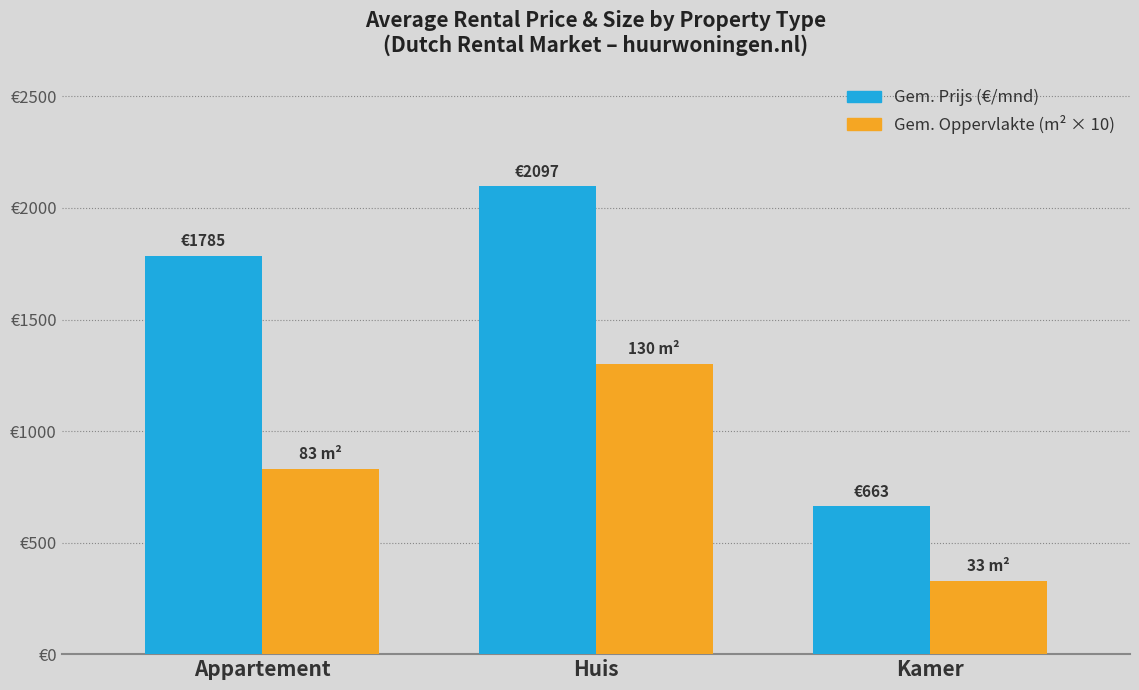

Which series changed the most between Appartement and Kamer?

Gem. Prijs (€/mnd)